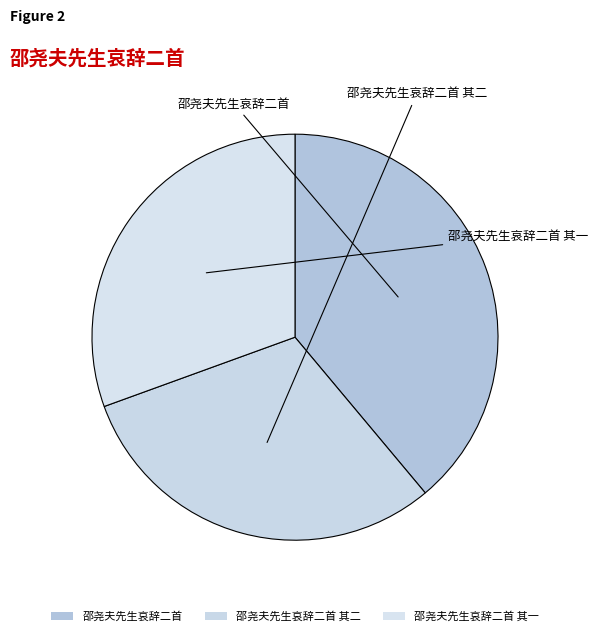

How many segments does this pie chart have?

3